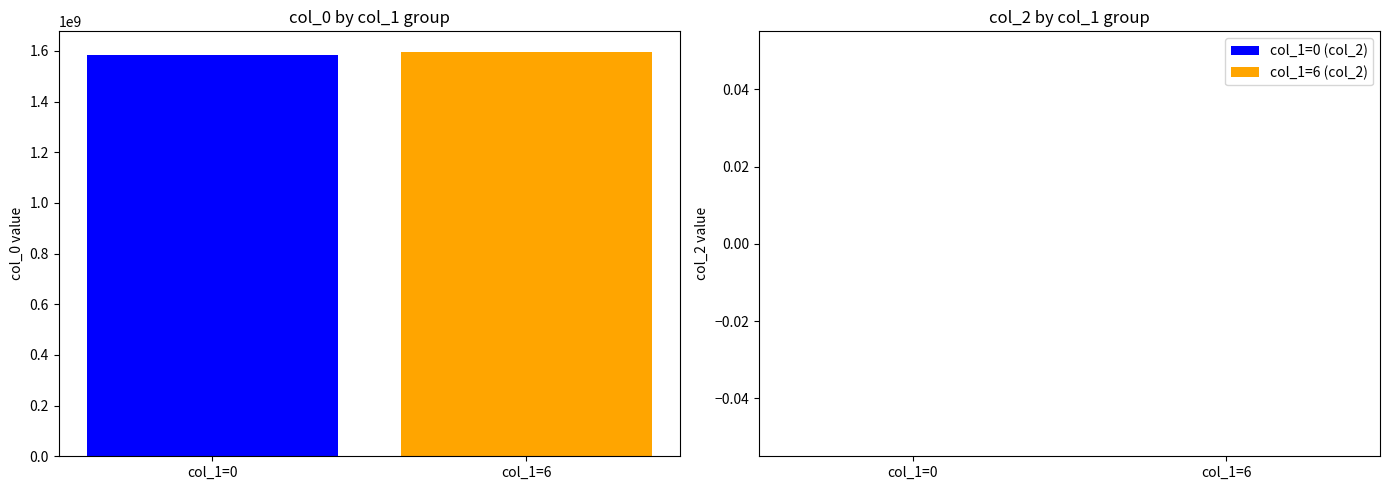

What is the difference between the maximum and minimum values?

13687065